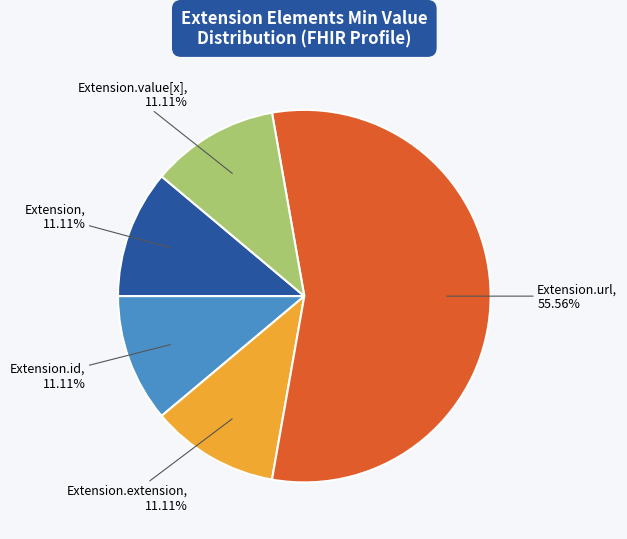

To the nearest percent, what is the average slice percentage?

20%